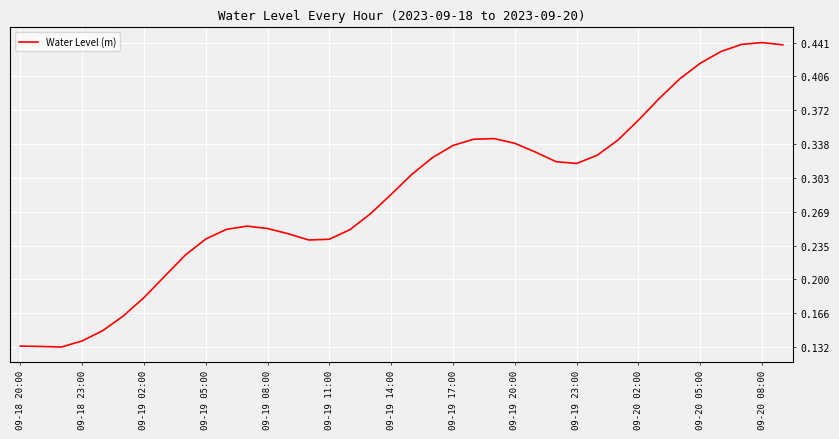

Does the chart have visible grid lines?

Yes